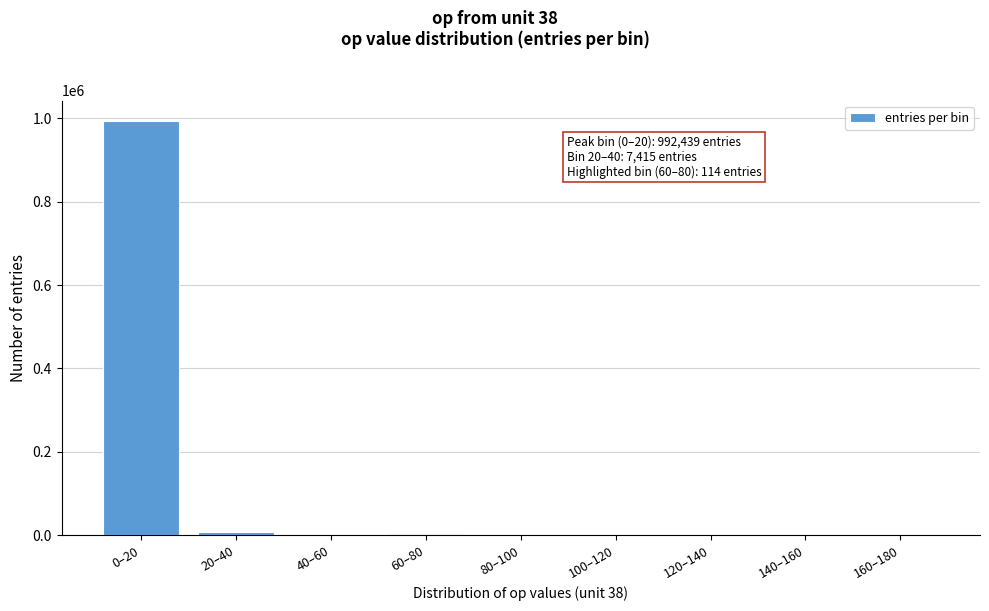

Which label corresponds to the largest value in the chart?

0–20